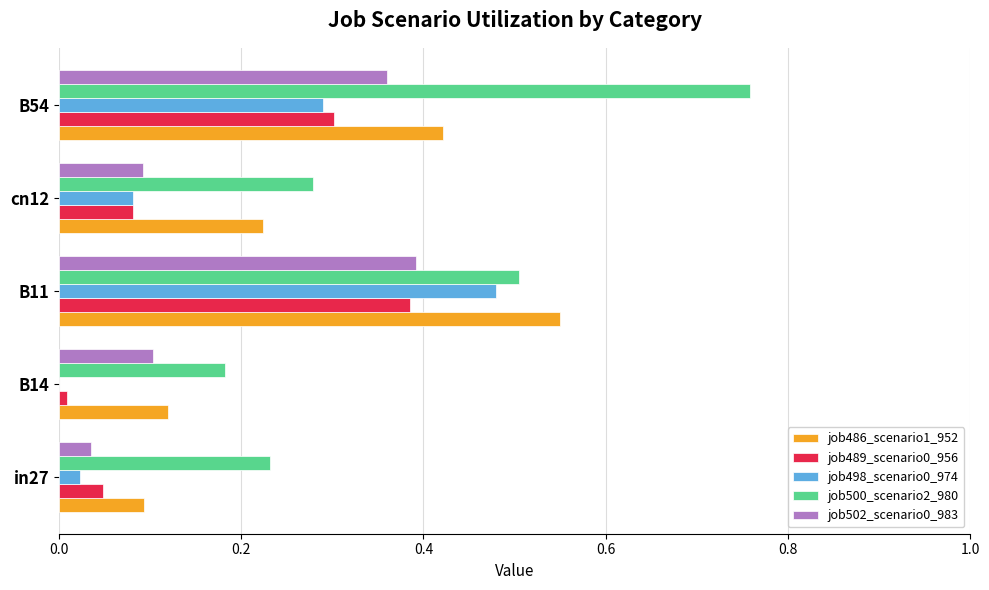

Which series changed the most between in27 and cn12?

job486_scenario1_952